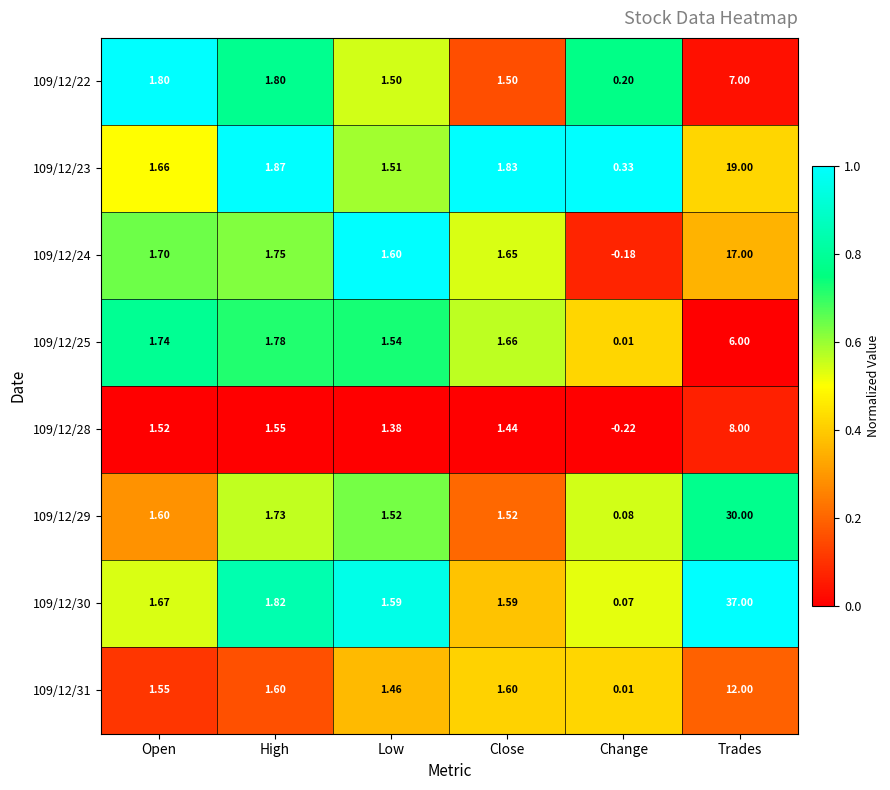

What is the total value across all series at Close?

12.8